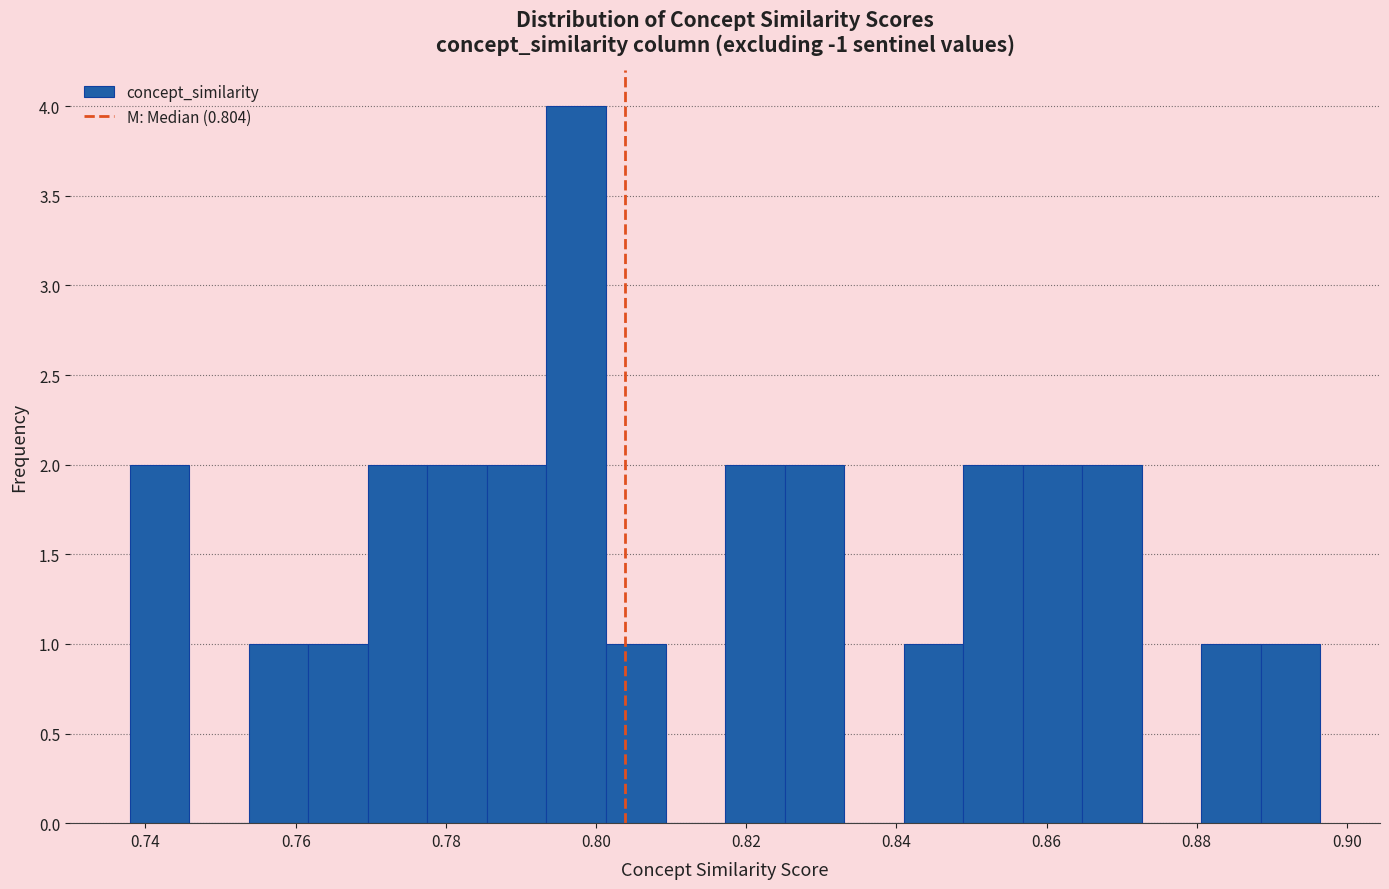

Read against the x-axis, roughly where is the centre of the tallest bar?

0.798